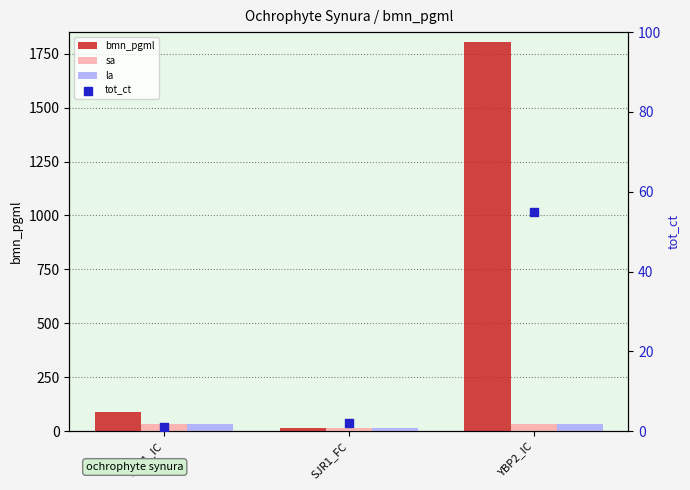

Which series contains the highest Y value?

bmn_pgml